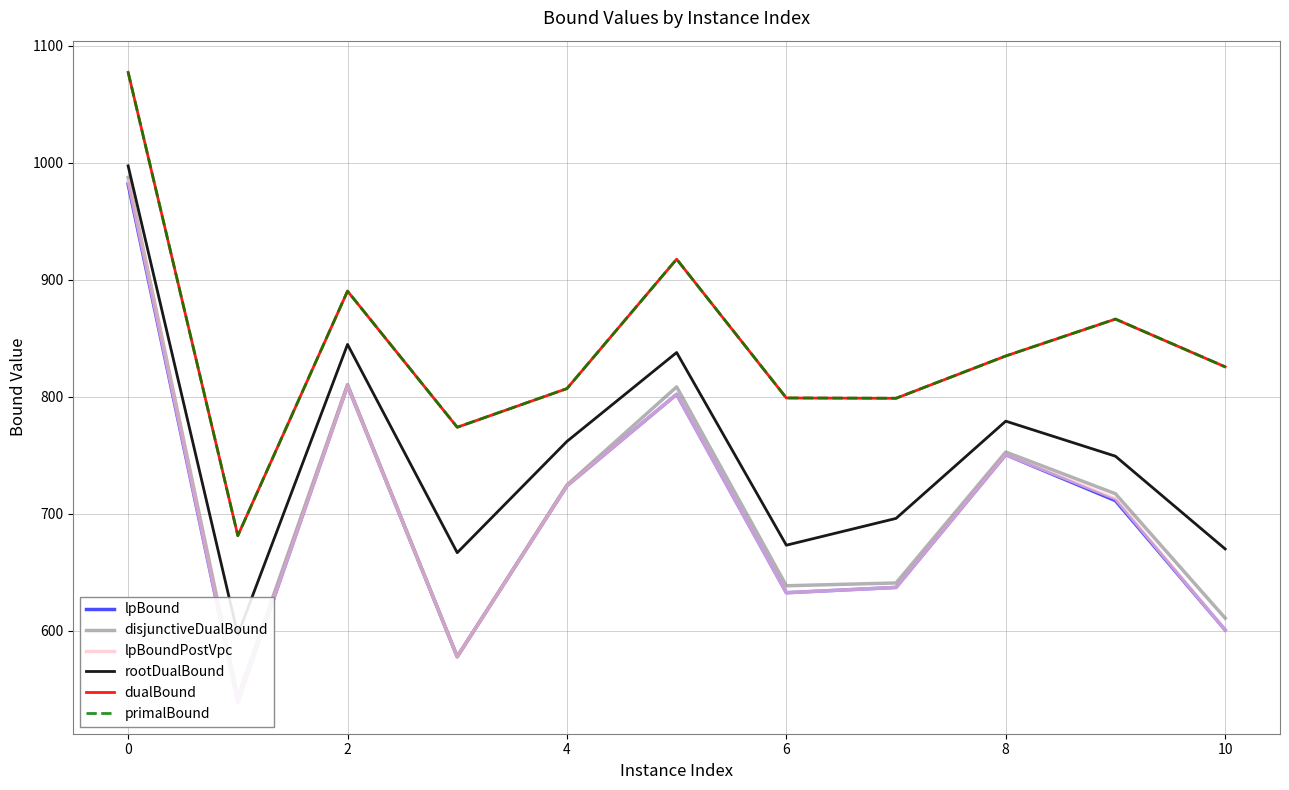

What is the greatest value displayed?

1077.6